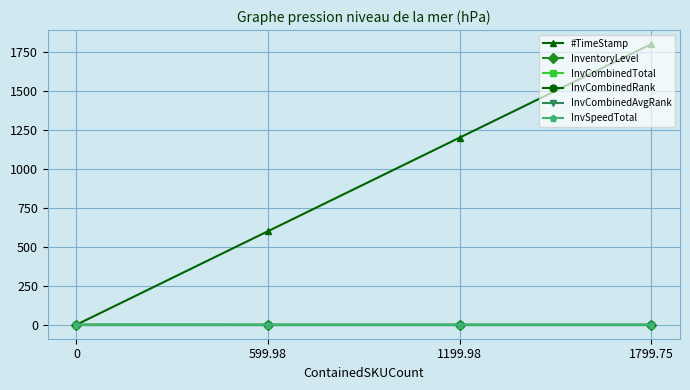

Reading left to right, what are all the values shown in this chart?

#TimeStamp: 0.0	600.0	1200.0	1799.8
InventoryLevel: 0.8	0.7	0.6	0.4
InvCombinedTotal: 0.0	0.0	0.0	0.0
InvCombinedRank: 0.0	0.0	0.0	0.0
InvCombinedAvgRank: 0.0	0.0	0.0	0.0
InvSpeedTotal: 0.0	0.0	0.0	0.0